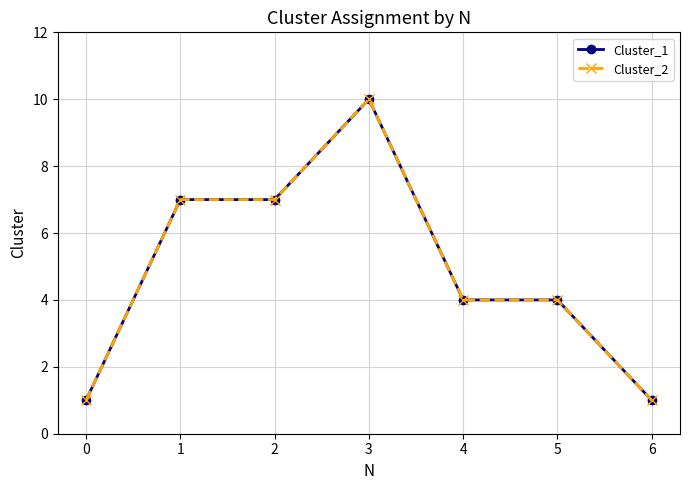

Which category has the highest value in the Cluster_2 series?

3